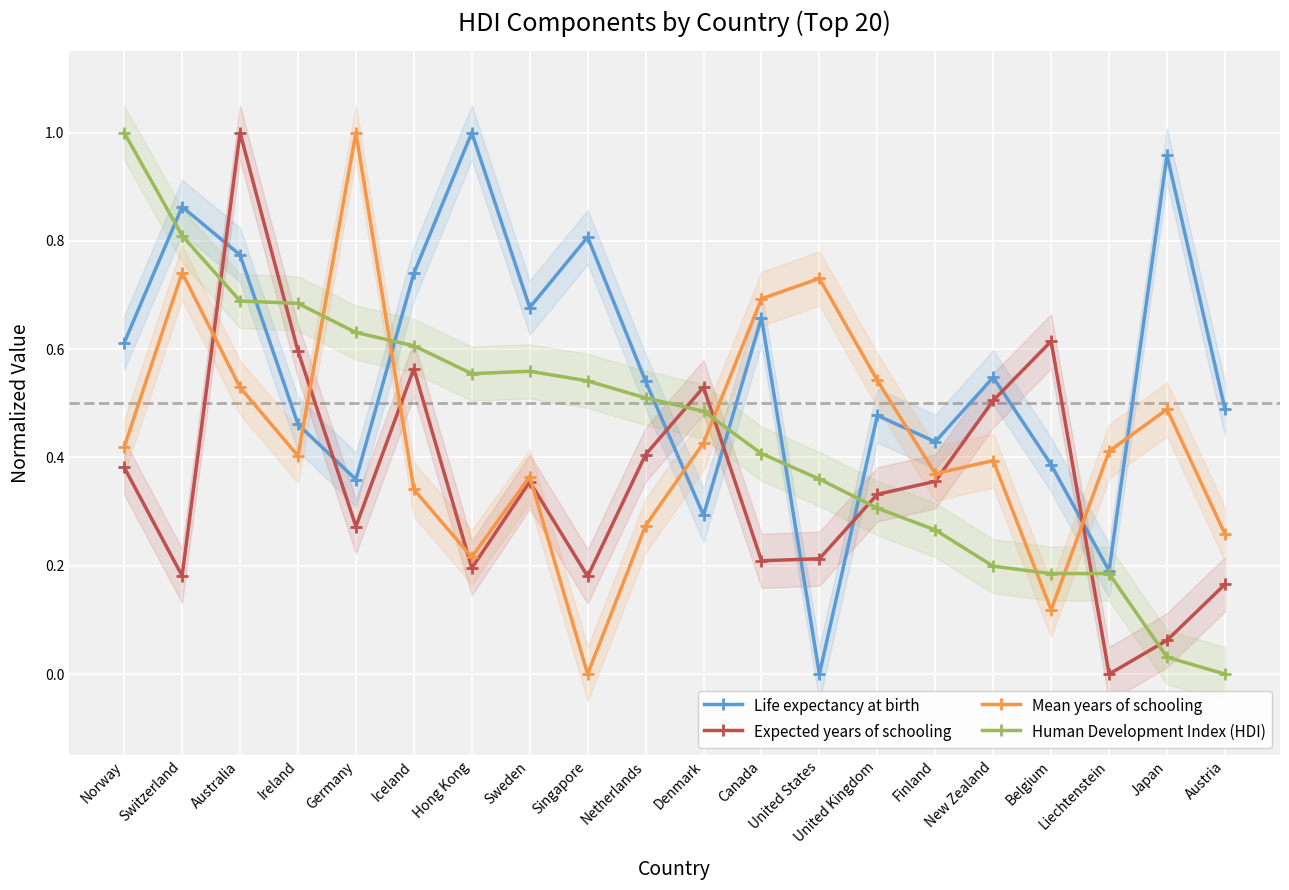

Is the value of Expected years of schooling at Canada greater than the value of Life expectancy at birth at Switzerland?

No